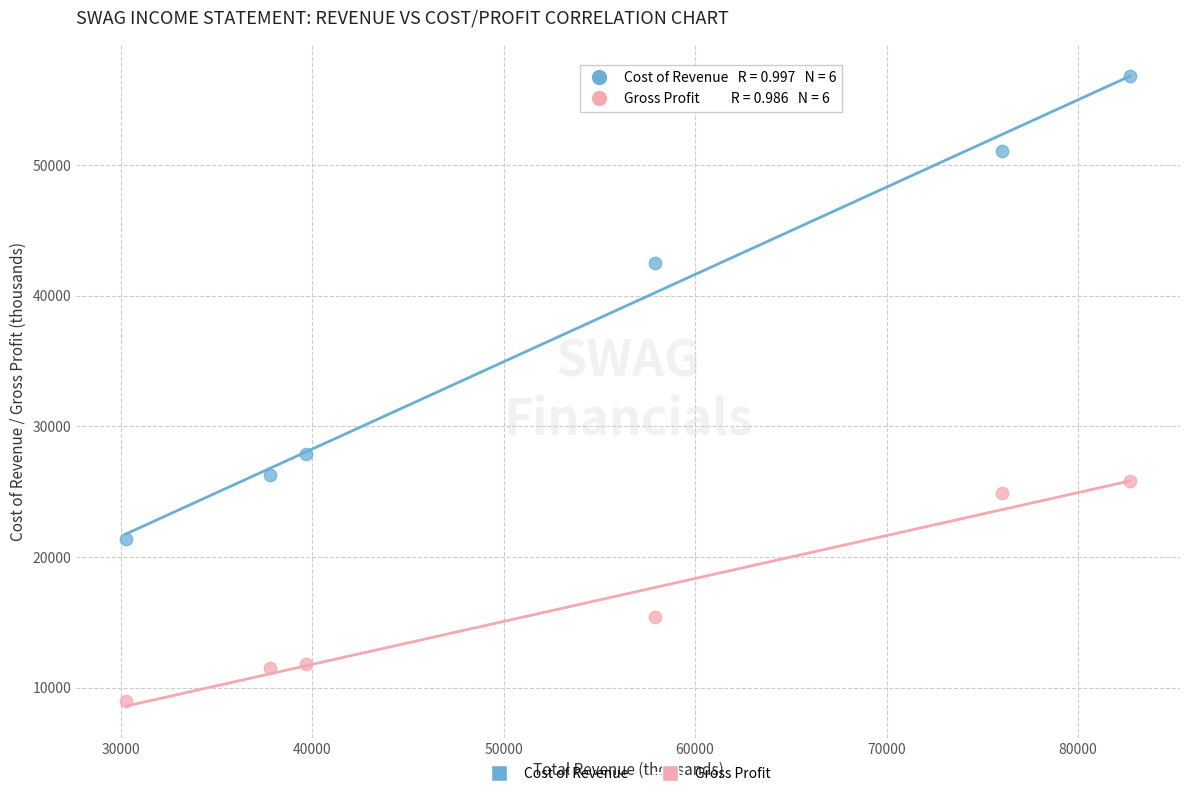

In the Gross Profit series, what Y value is closest to 17400?

15400